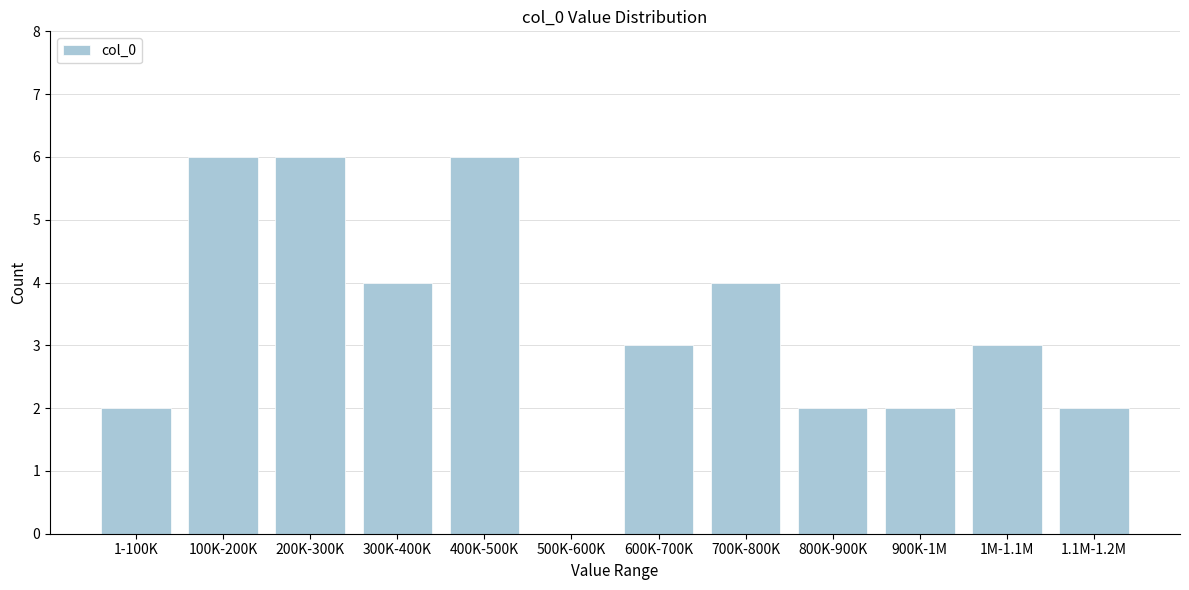

Reading right to left, extract all data points from this chart.

1.1M-1.2M=2	1M-1.1M=3	900K-1M=2	800K-900K=2	700K-800K=4	600K-700K=3	500K-600K=0	400K-500K=6	300K-400K=4	200K-300K=6	100K-200K=6	1-100K=2